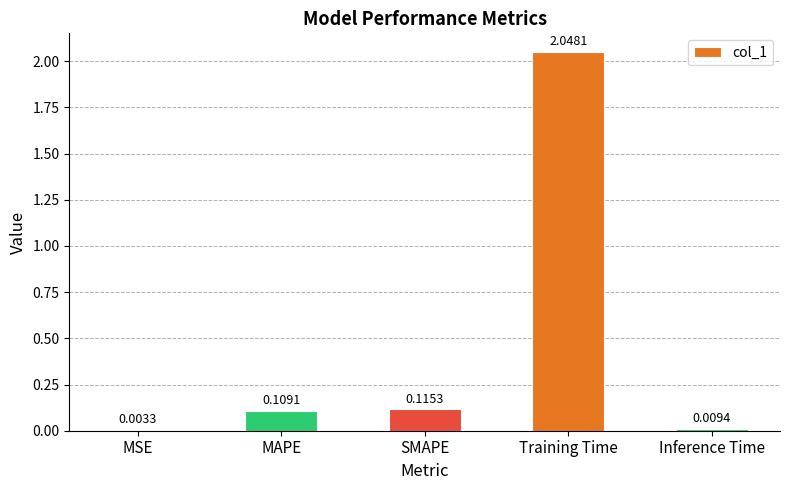

Which has a higher value, Training Time or MSE?

Training Time